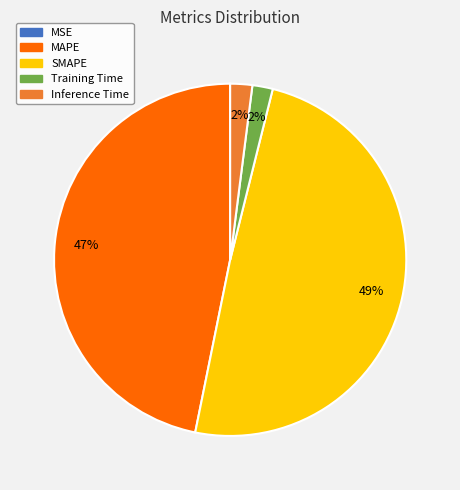

To the nearest percent, what is the average slice percentage?

20%